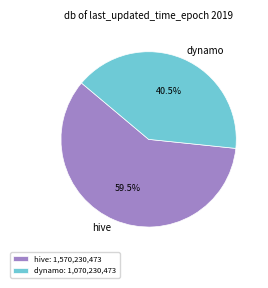

How many segments does this pie chart have?

2